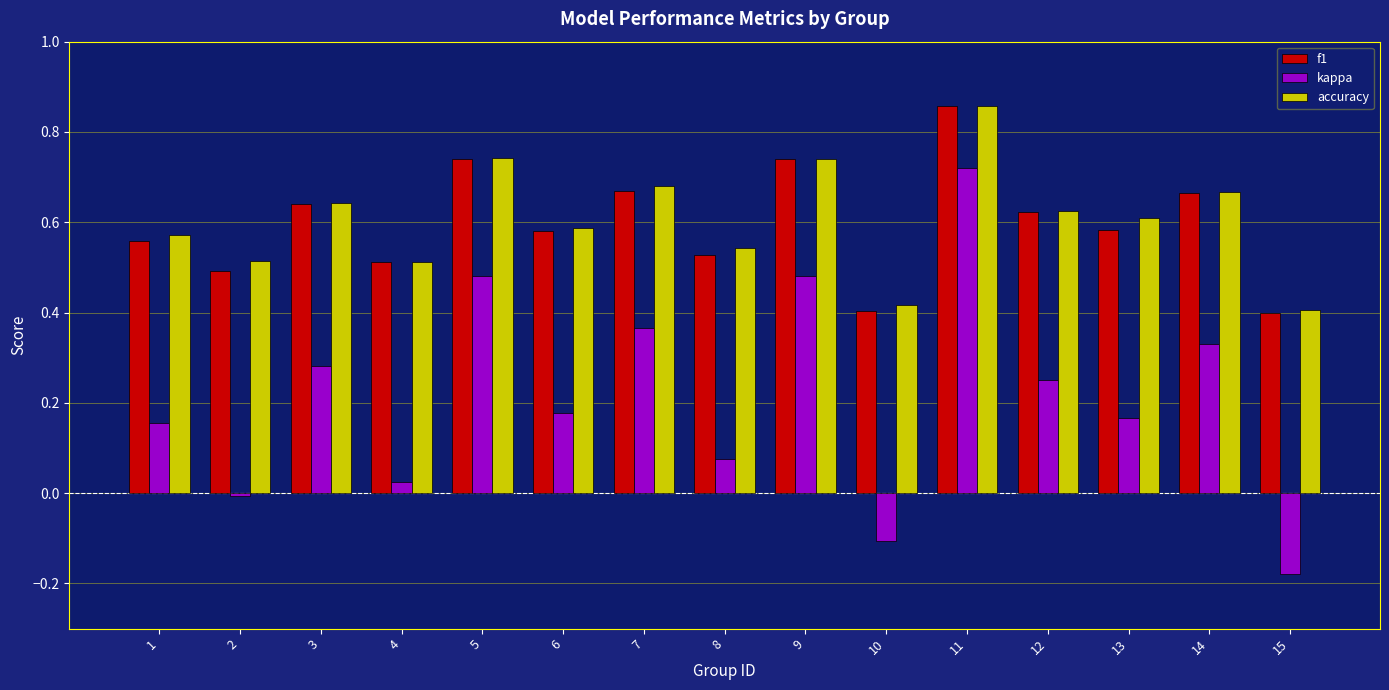

At which category is the sum across all series the highest?

11